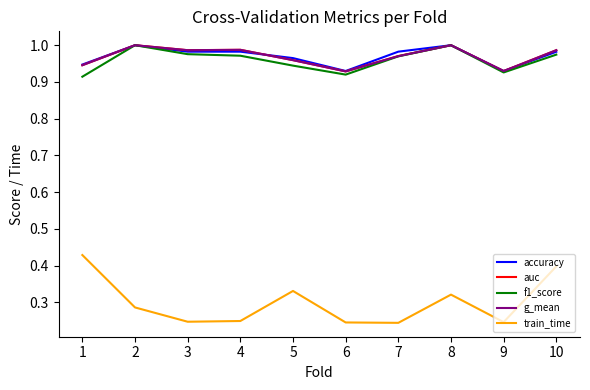

Which series has the widest spread of values?

train_time